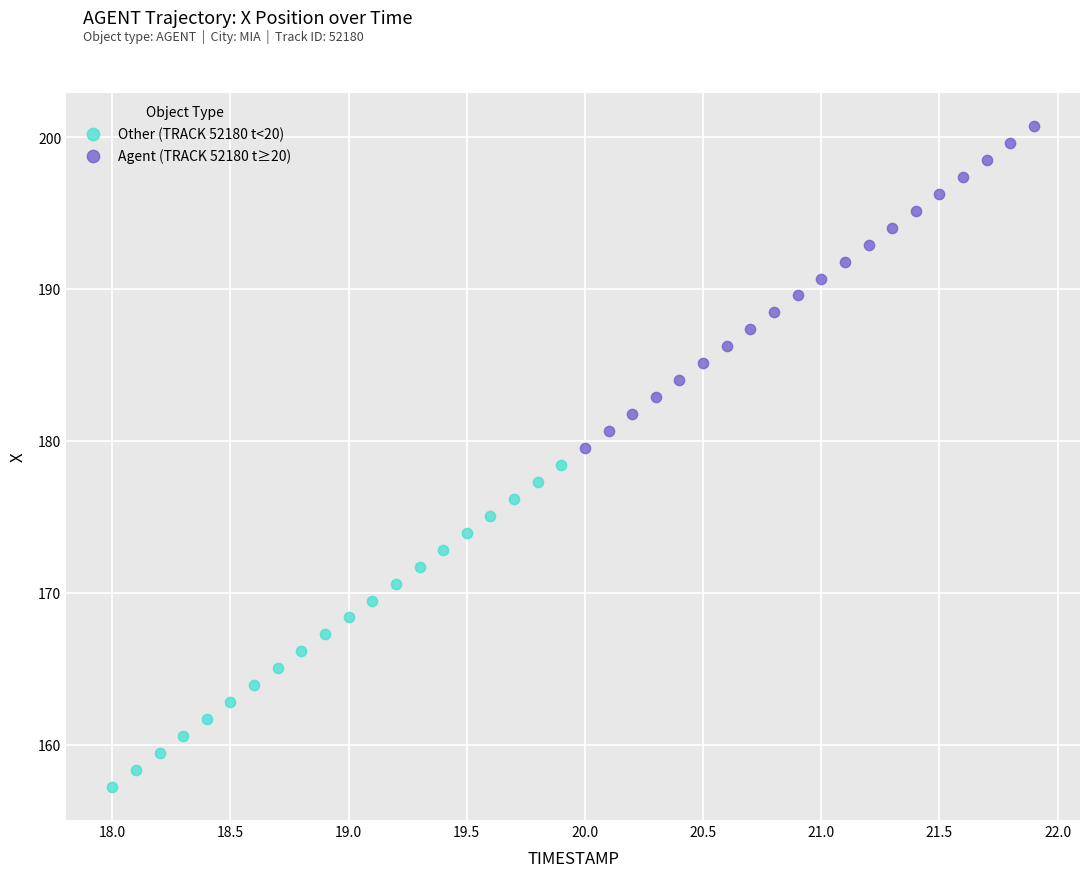

Which series contains the lowest Y value?

Other (TRACK 52180 t<20)